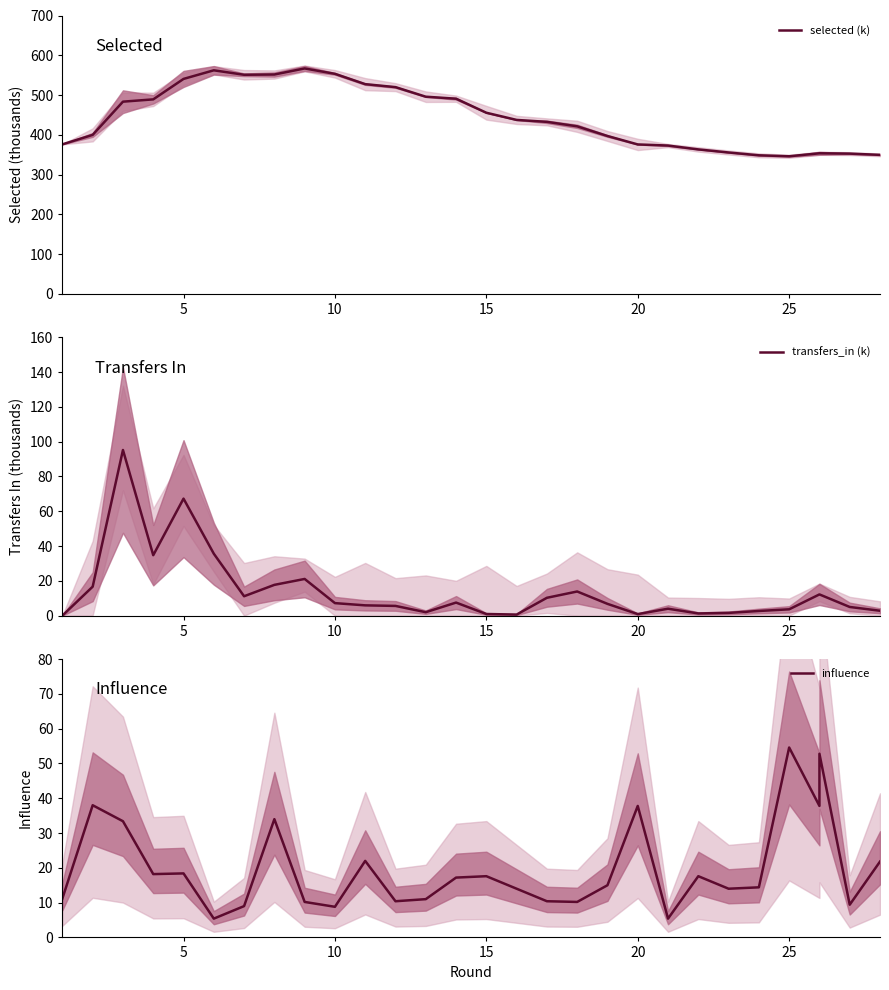

What is the label of the 20th point from the right?

10